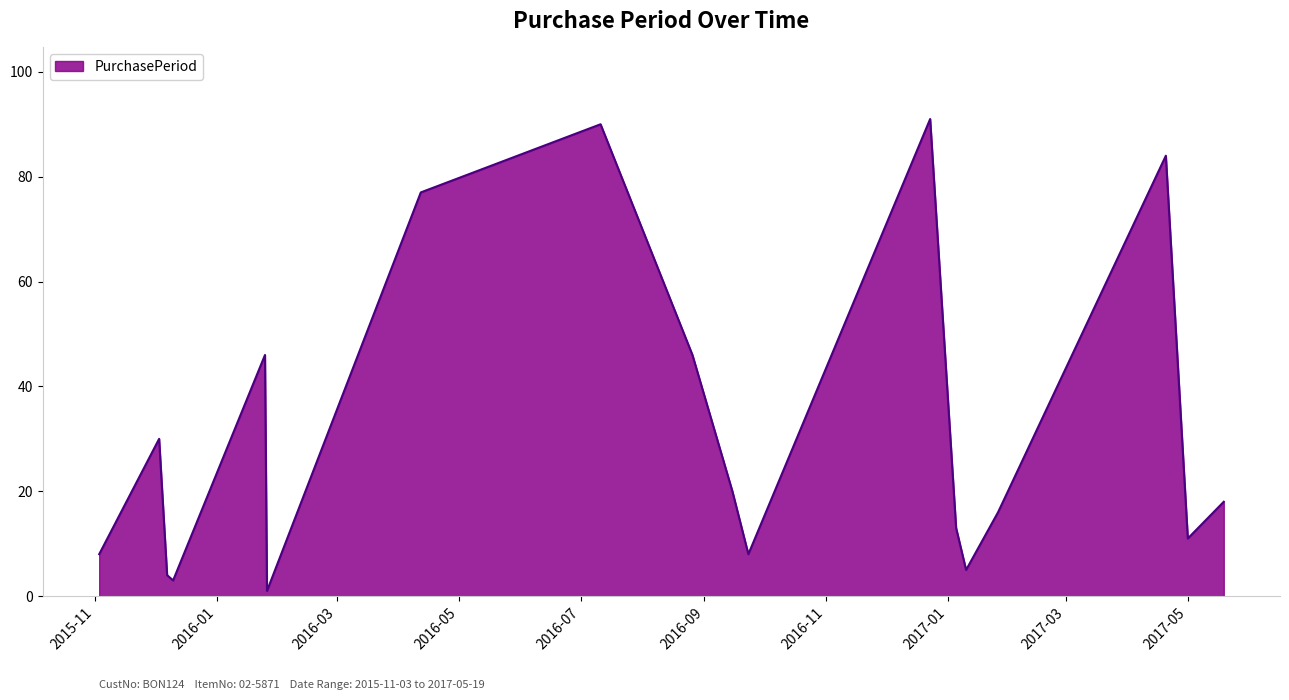

What is the greatest value displayed?

91